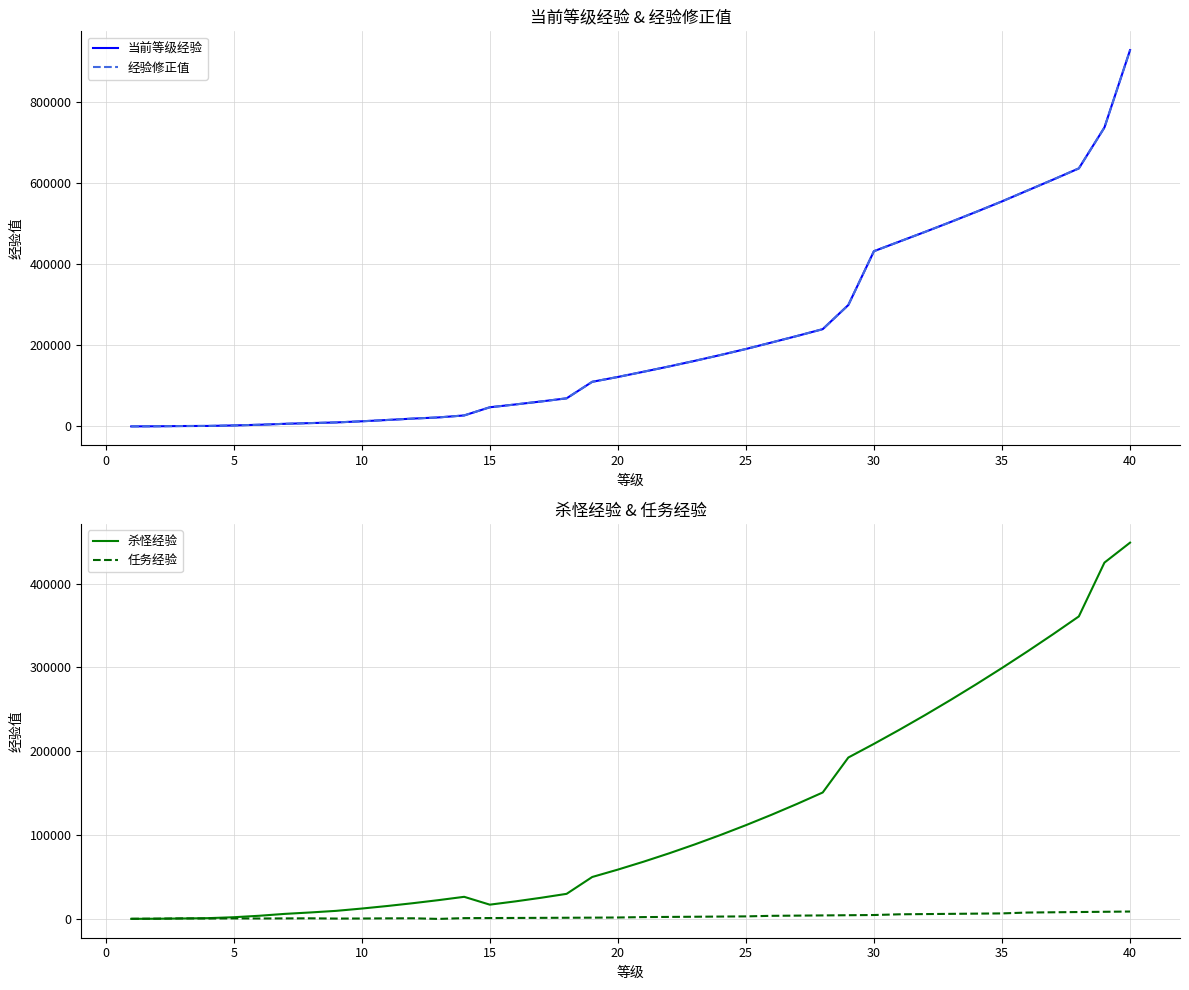

Reading left to right, transcribe all the data shown in this chart.

当前等级经验: 225	500	1125	1350	2600	4250	6600	8400	10000	12825	16060	19500	22400	27280	47420	54380	61740	69500	110300	122220	135050	148200	161950	176300	191250	207260	223440	240220	299800	432680	456520	480380	504840	529900	555560	582580	609470	636960	738000	928840
经验修正值: 200	500	1100	1400	2600	4300	6600	8400	10000	12800	16100	19500	22400	27300	47400	54400	61700	69500	110300	122200	135100	148200	162000	176300	191300	207300	223400	240200	299800	432700	456500	480400	504800	529900	555600	582600	609500	637000	738000	928800
杀怪经验: 75	200	500	900	2000	3750	6000	7700	9600	12350	15400	18750	22400	26350	17000	20900	25200	29900	50000	58800	68200	78200	88800	100000	111800	124200	137200	150800	192500	208800	225700	243200	261300	280000	299300	319200	339700	360800	425000	448800
任务经验: 150	300	625	450	600	500	600	700	400	475	660	750	0	930	1020	1140	1260	1380	1500	1680	2170	2380	2590	2800	3010	3680	3920	4160	4400	4640	5490	5760	6030	6300	6570	7600	7900	8200	8500	8800